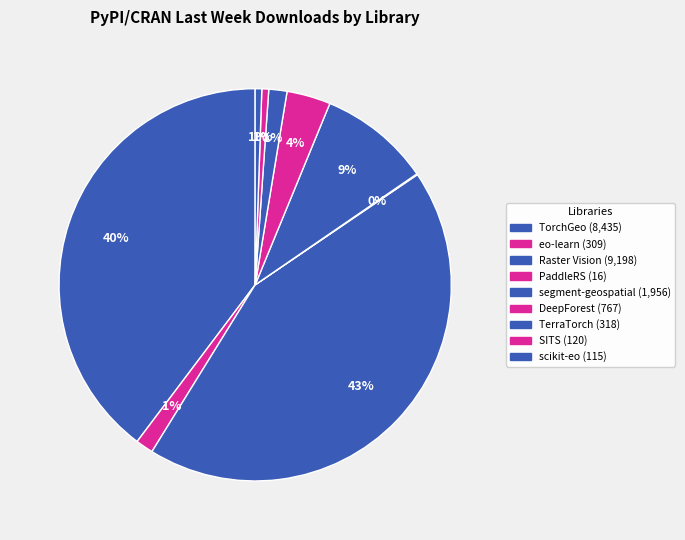

True or false: DeepForest accounts for 1% of the total.

False